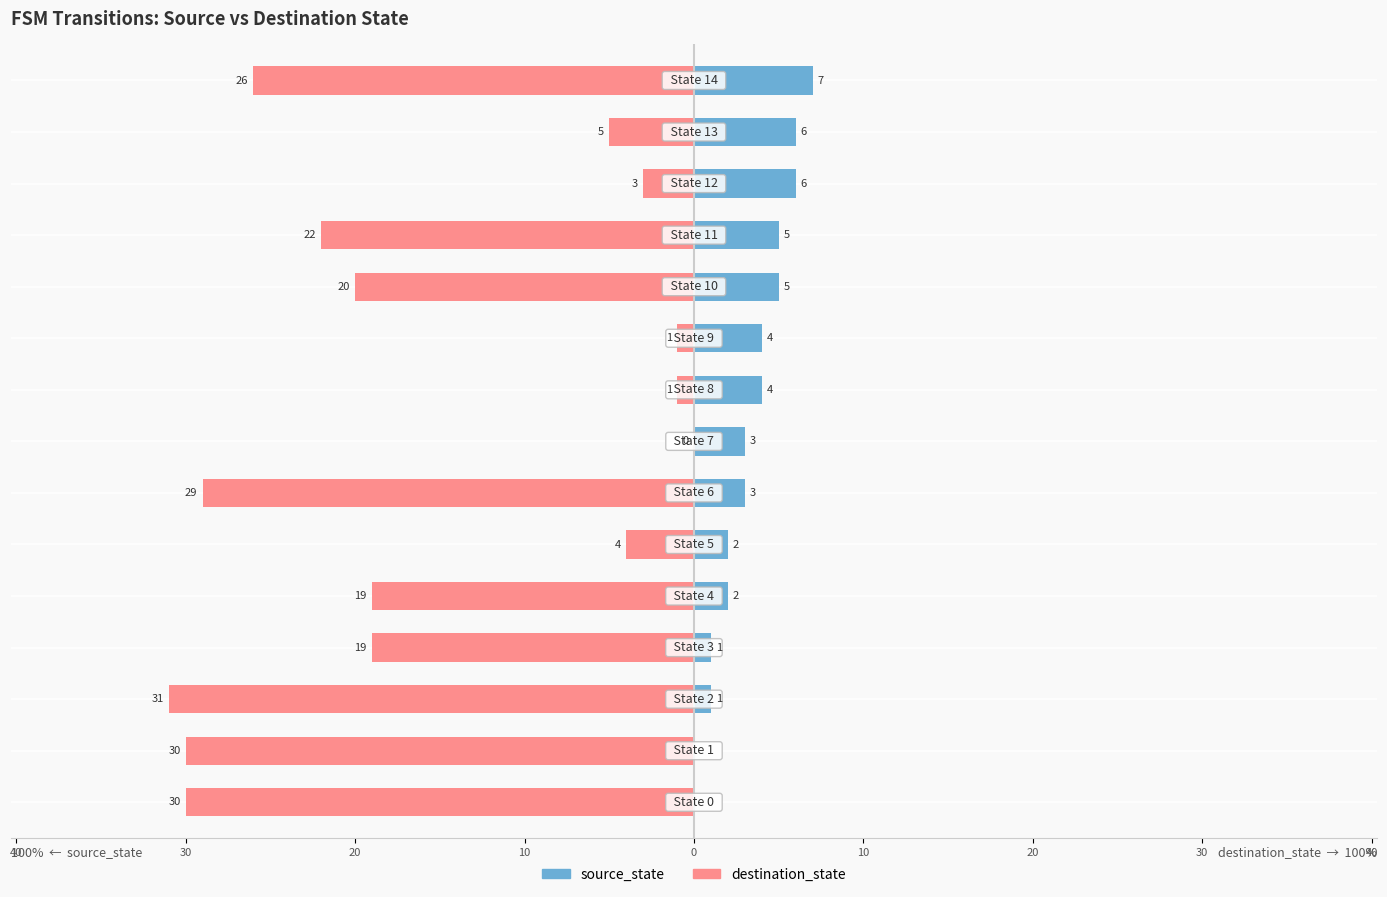

What are all the series names shown in the legend?

source_state, destination_state